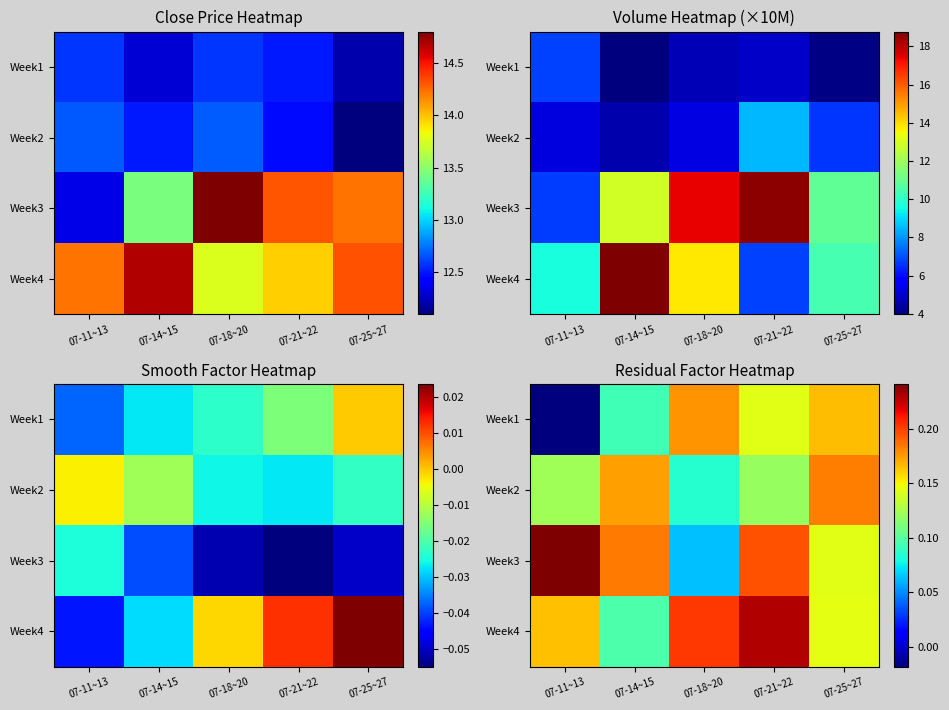

What is the difference between the Week1 values at 07-11~13 and 07-18~20?

0.2